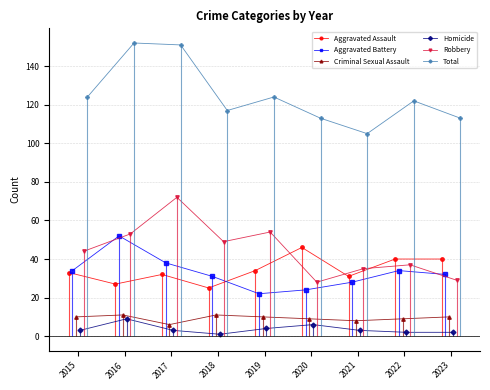

True or false: Total and Homicide intersect in this chart.

False